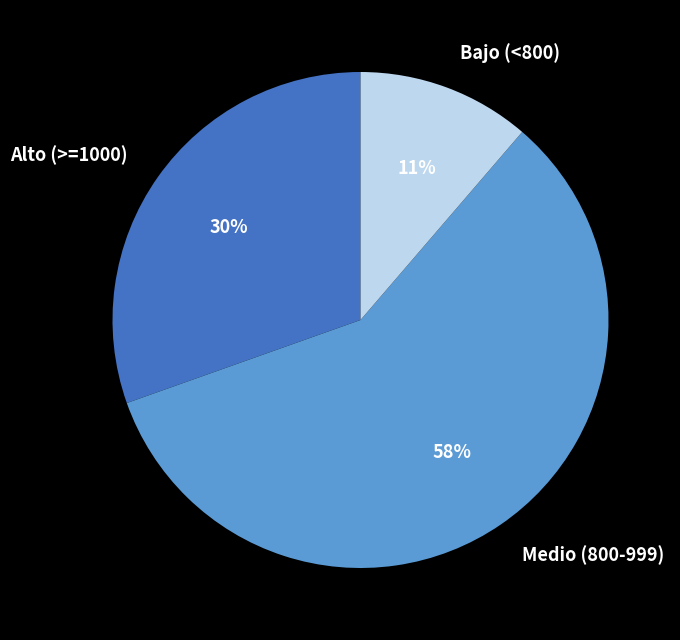

Approximately how many times larger is the value at Alto (>=1000) compared to Bajo (<800)?

2.7